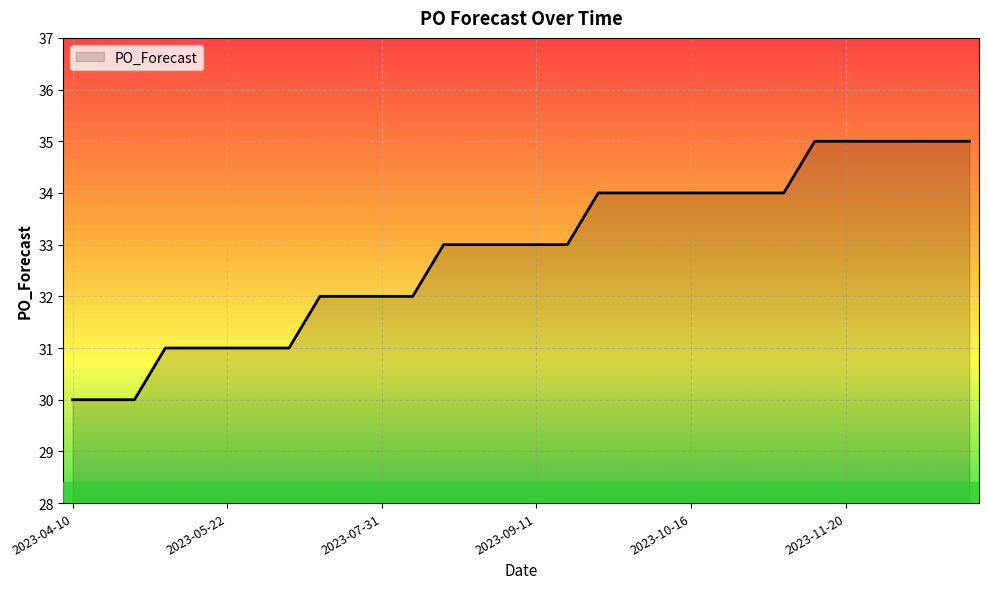

Count the number of categories in the chart.

30